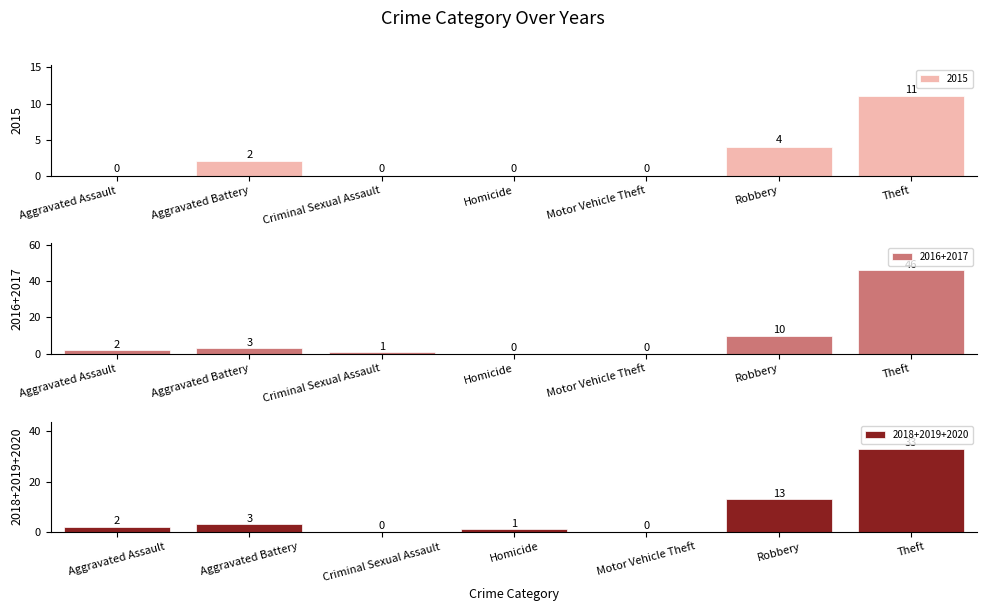

What is the label of the 4th bar from the left?

Homicide